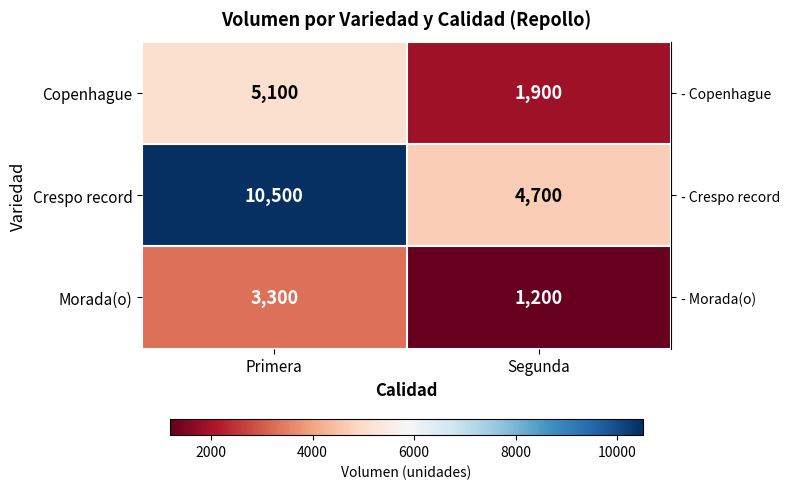

Is it true that Crespo record equals 10500 at Primera?

True